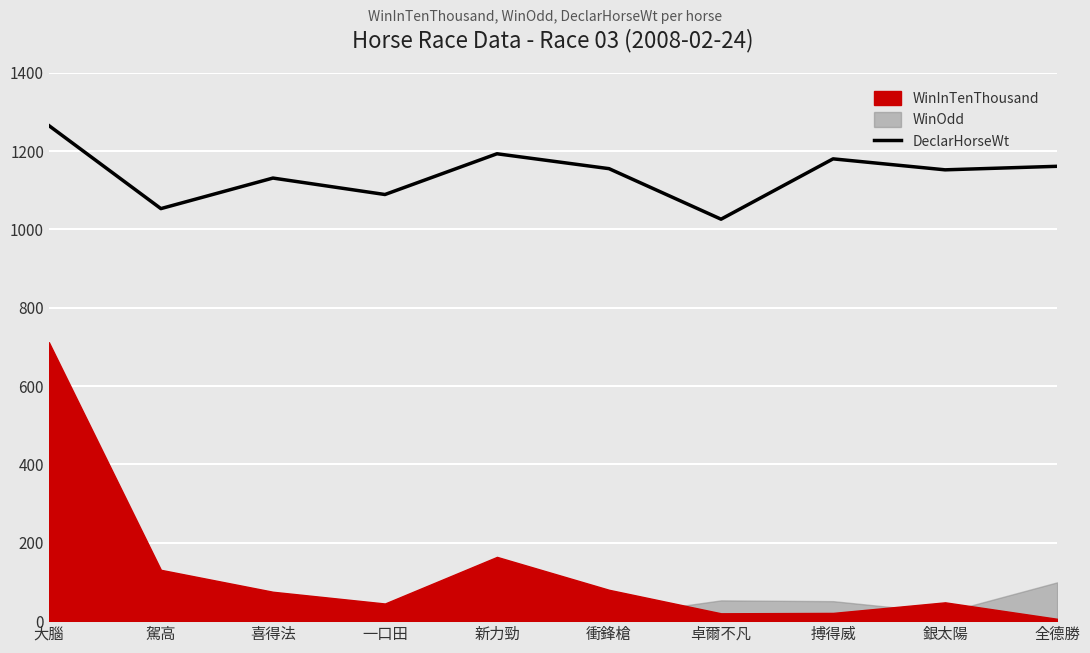

True or false: DeclarHorseWt has a value of 2050 at 全德勝.

False